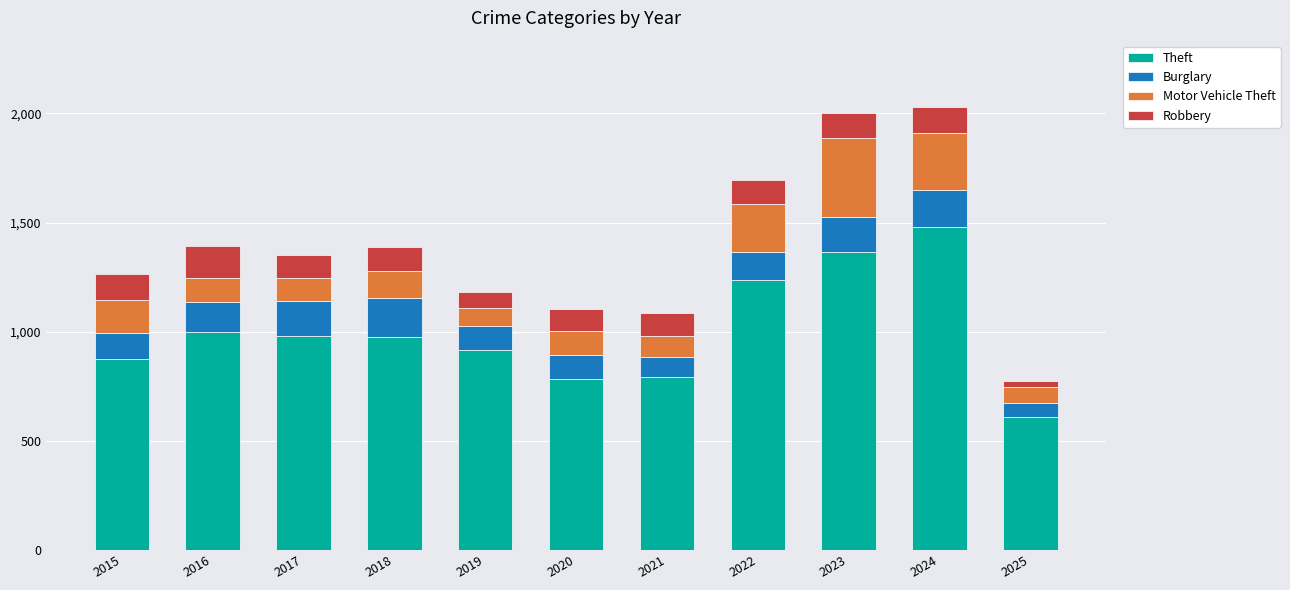

What is the maximum value for Theft?

1481